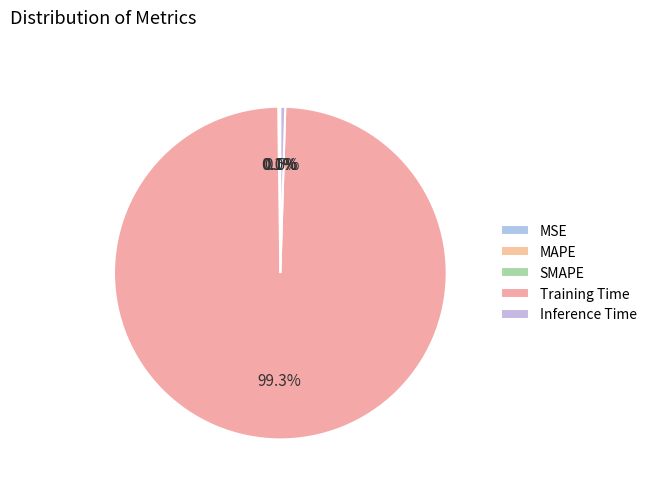

Which category has the biggest portion of the pie?

Training Time